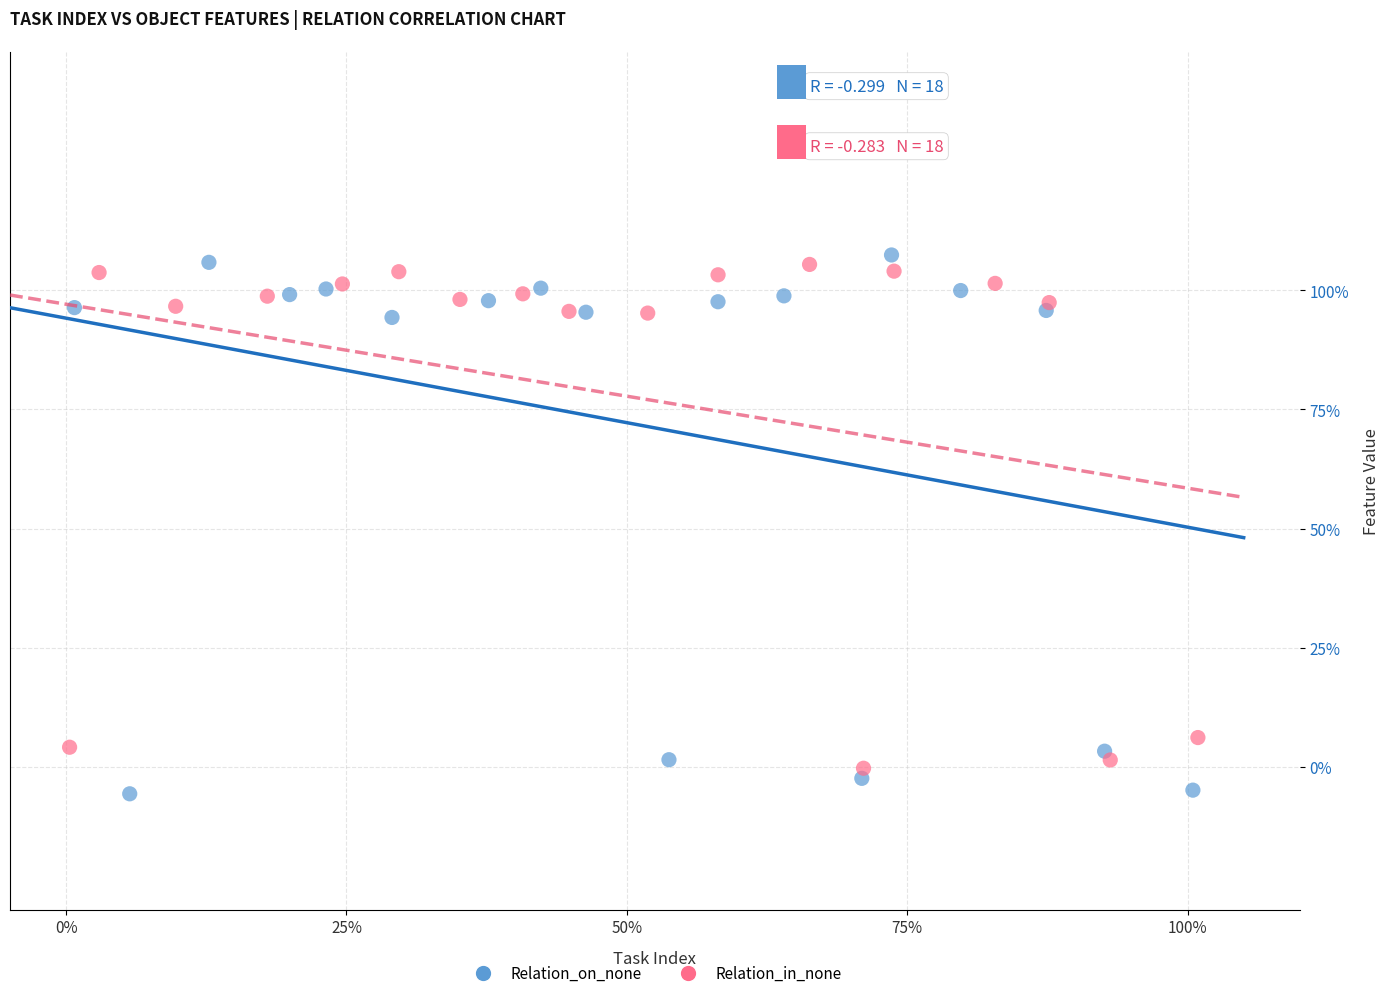

What are all the series names shown in the legend?

Relation_on_none, Relation_in_none